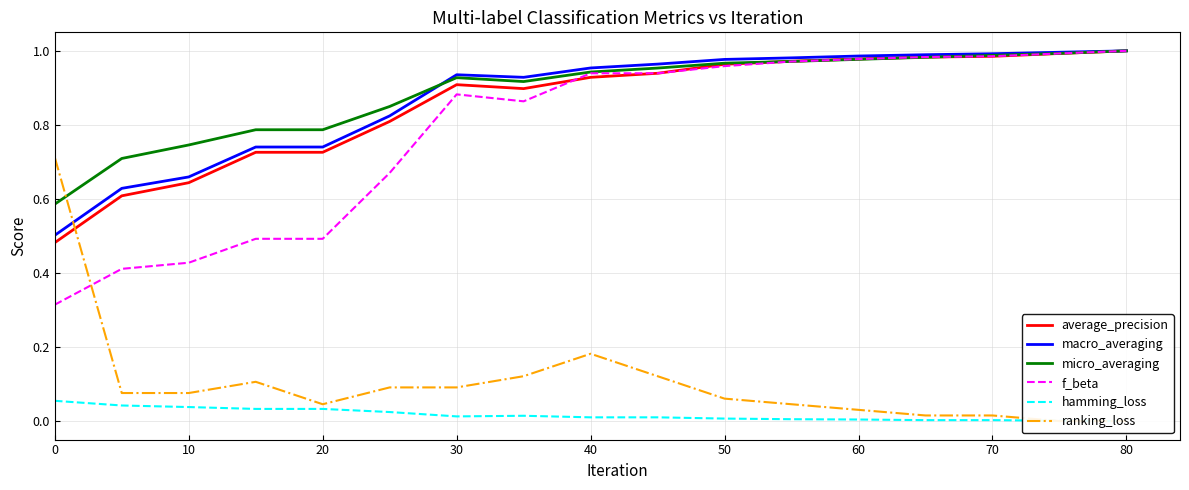

Is it true that micro_averaging equals 0.3 at 10?

False